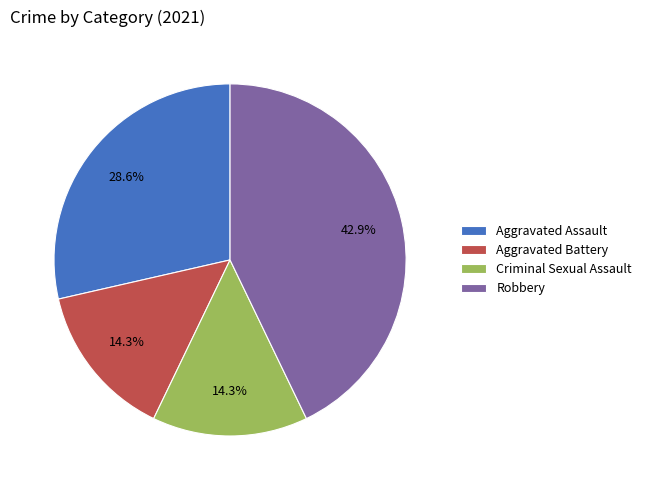

Does any single category account for the majority?

No